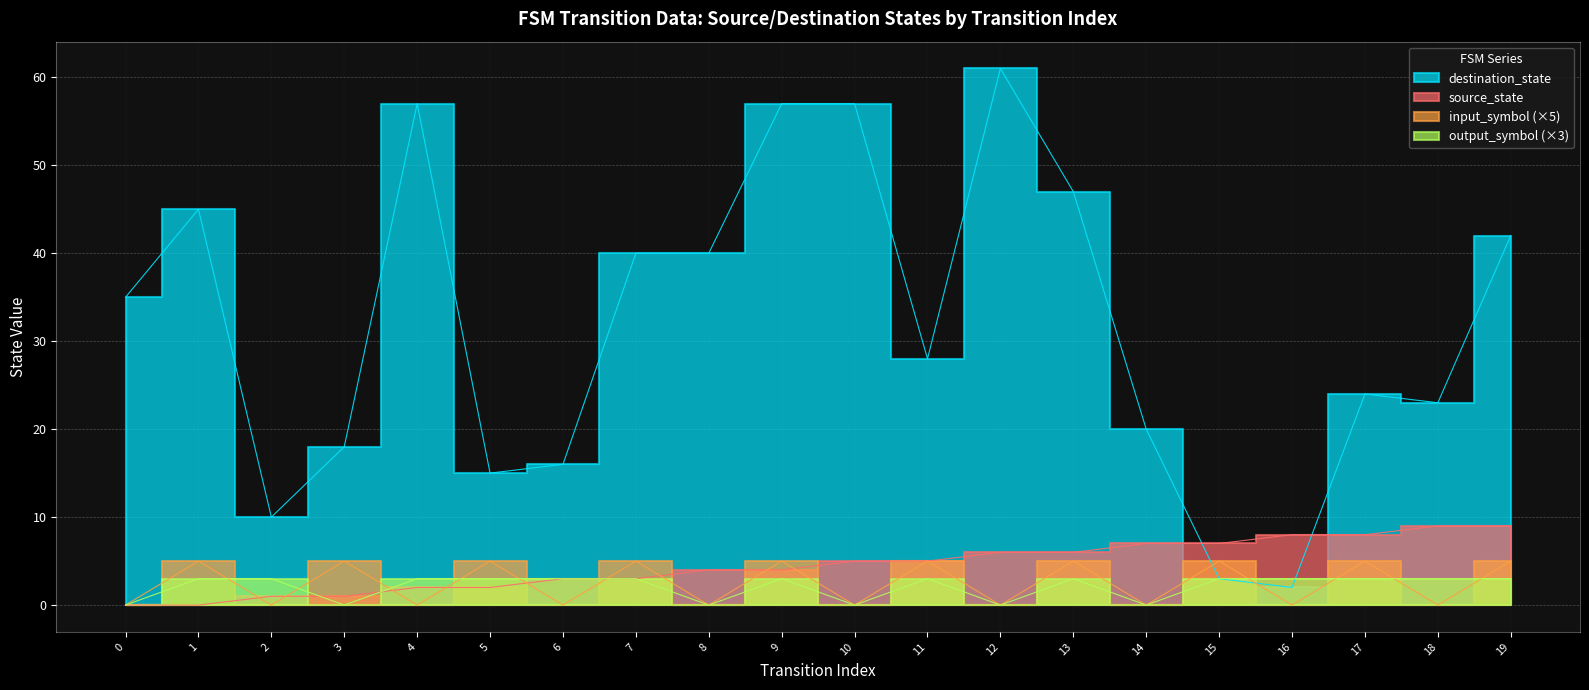

At which category is the sum across all series the highest?

9